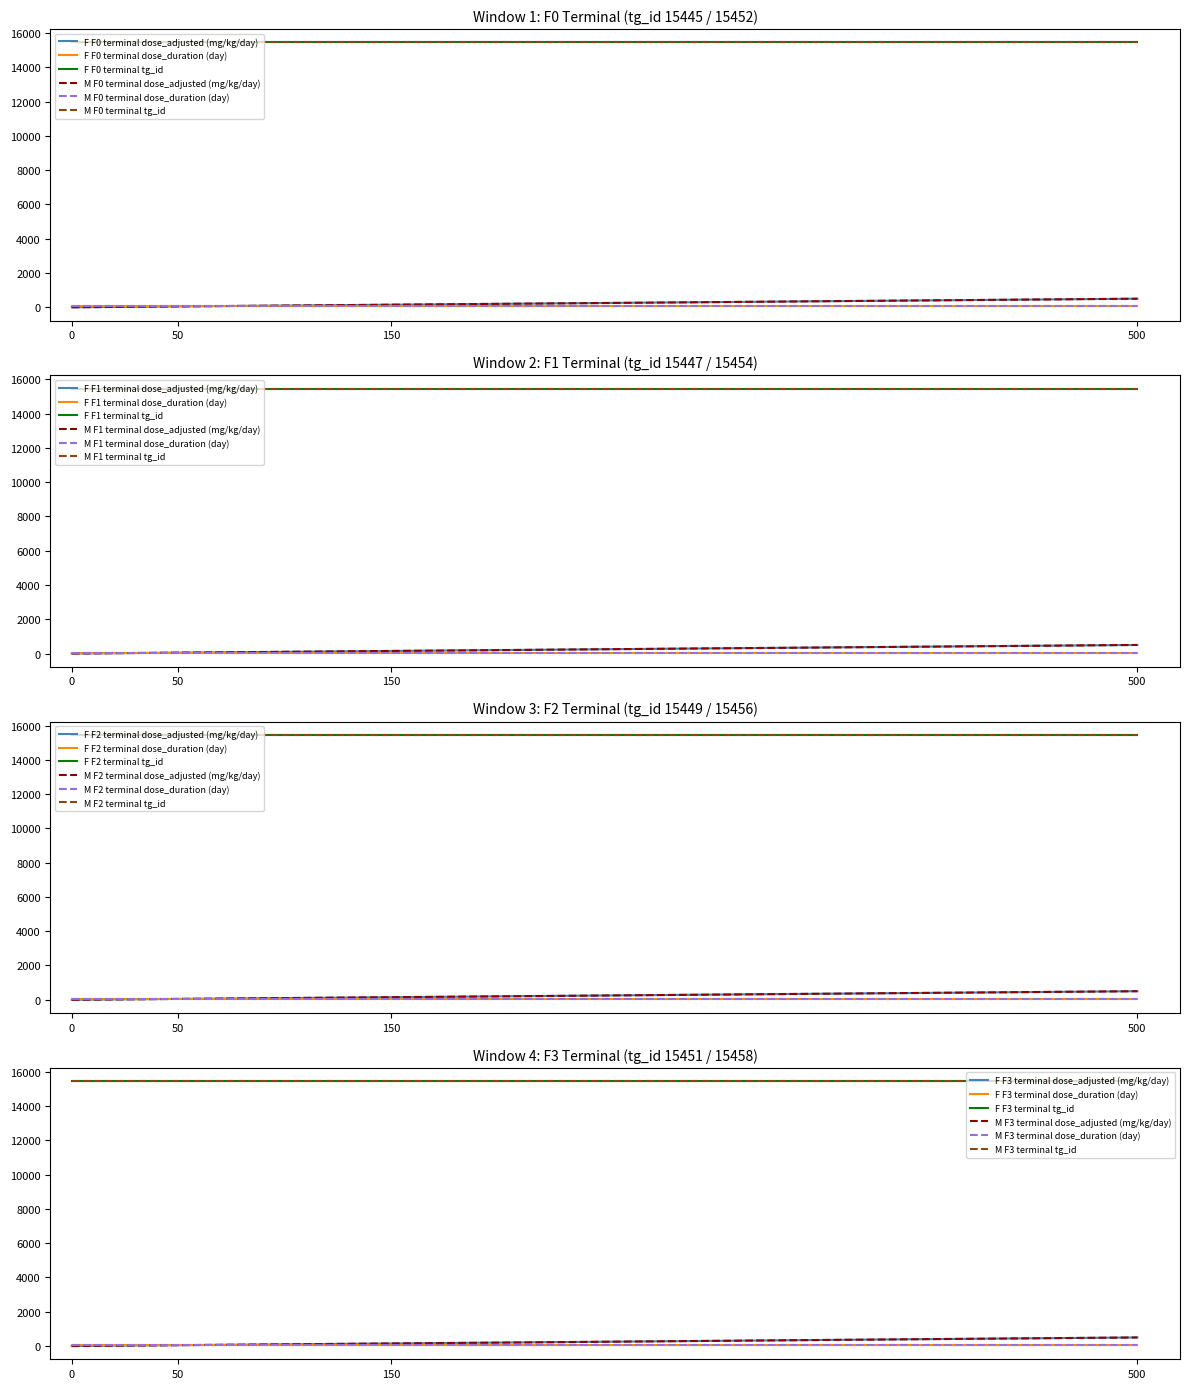

How many values in the mg_kg_day_value (F1) series exceed 150?

1